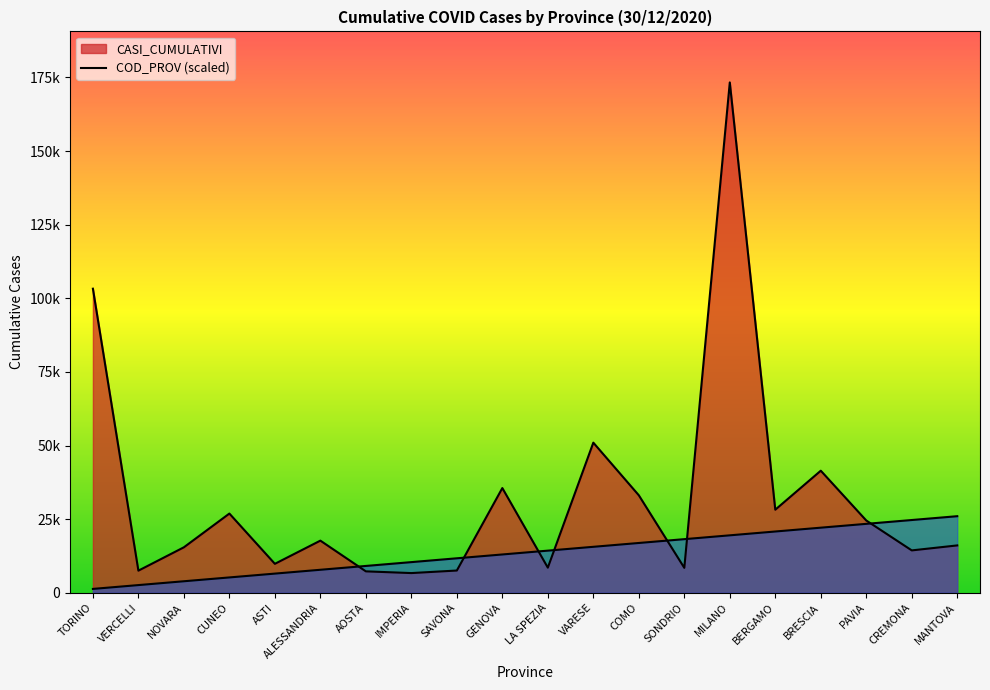

At which category is the sum across all series the highest?

MILANO